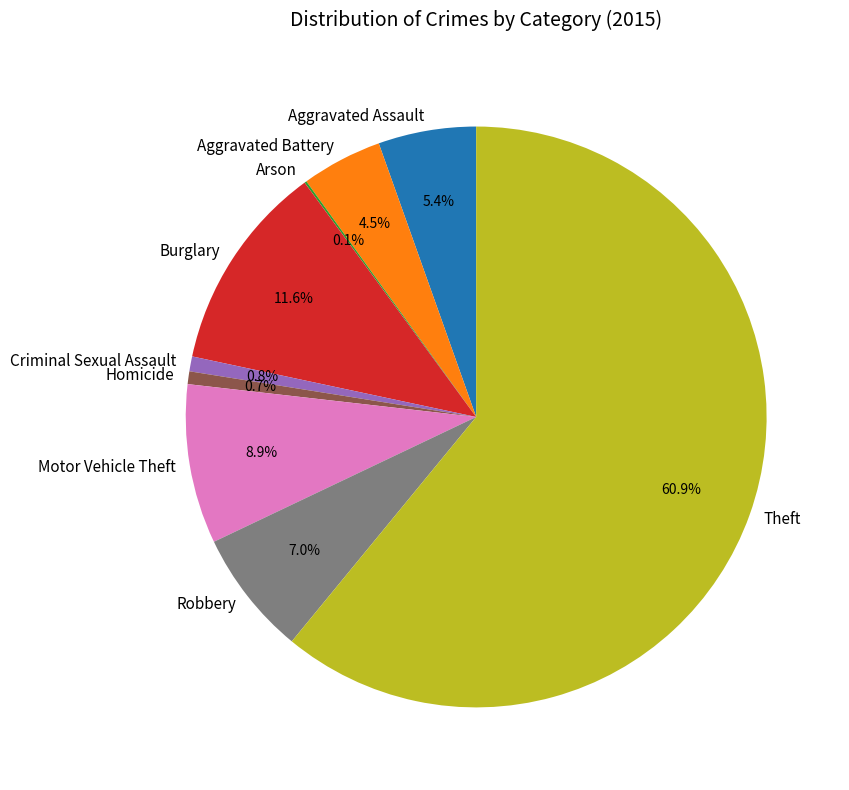

Do Criminal Sexual Assault and Robbery together represent more than half of the pie?

No